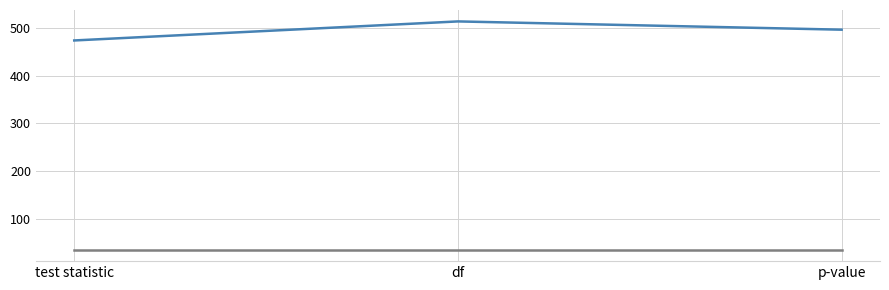

At which category is the sum across all series the highest?

df